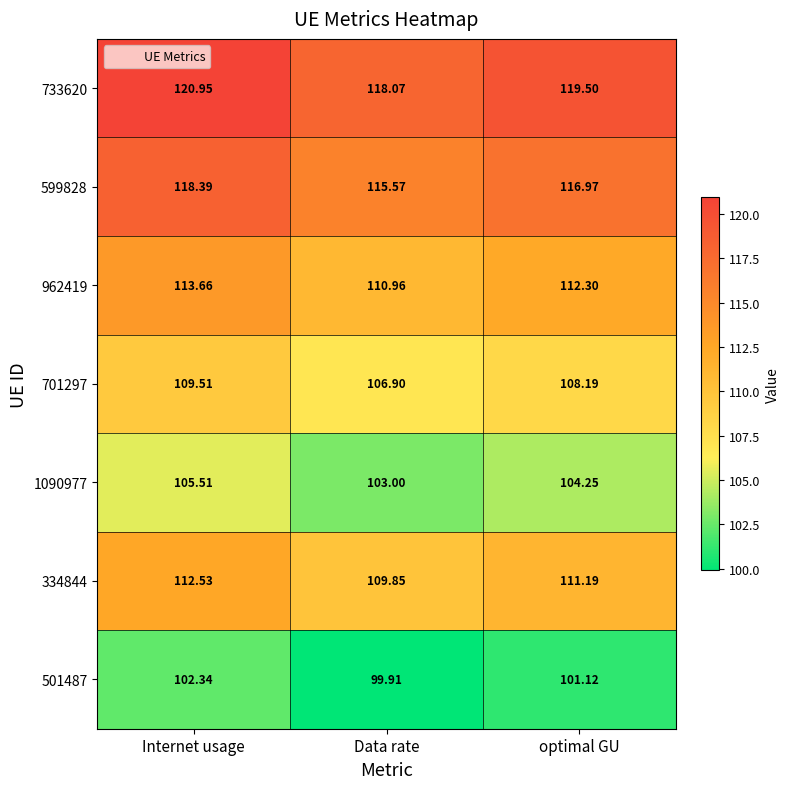

At which label is 501487 closest to 101?

optimal GU